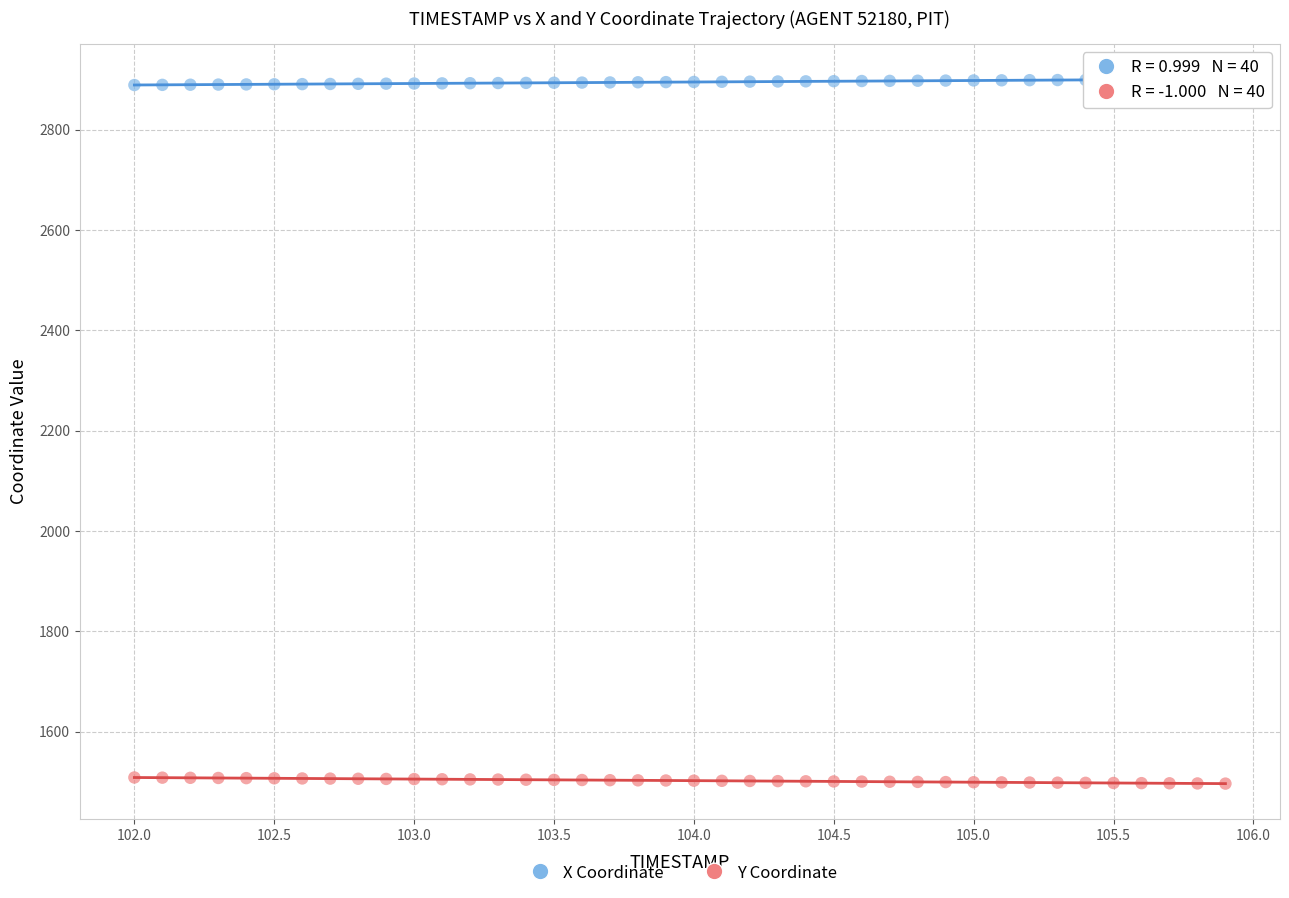

What is the X range (max minus min) for the scatter plot?

3.9